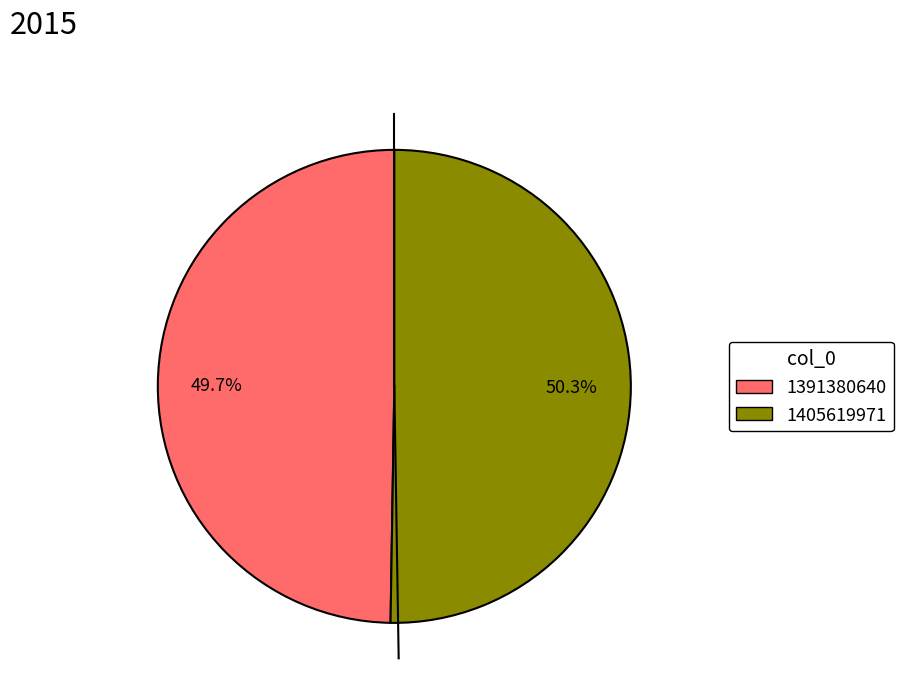

True or false: 1391380640 accounts for 41% of the total.

False